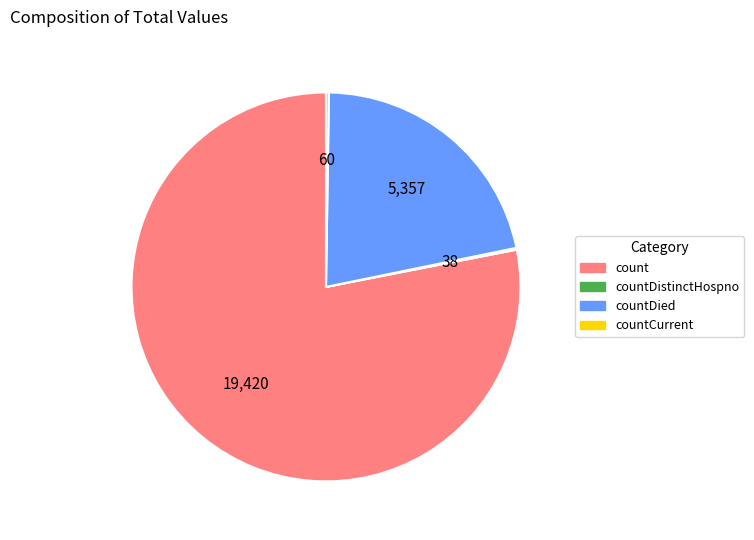

Is there any slice that represents more than half of the pie?

Yes